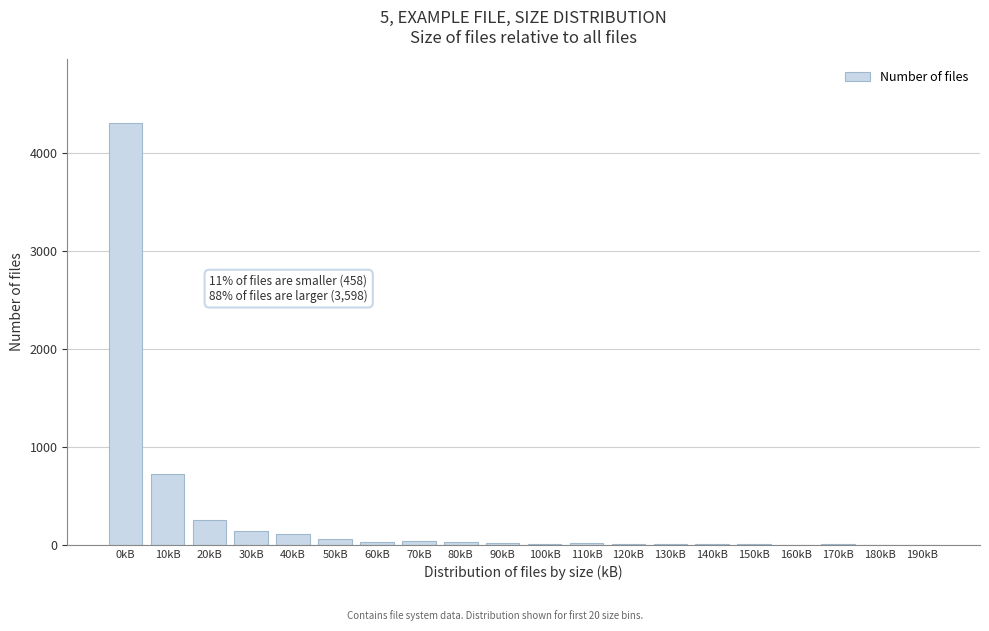

The value at 0kB is 4308. True or false?

True